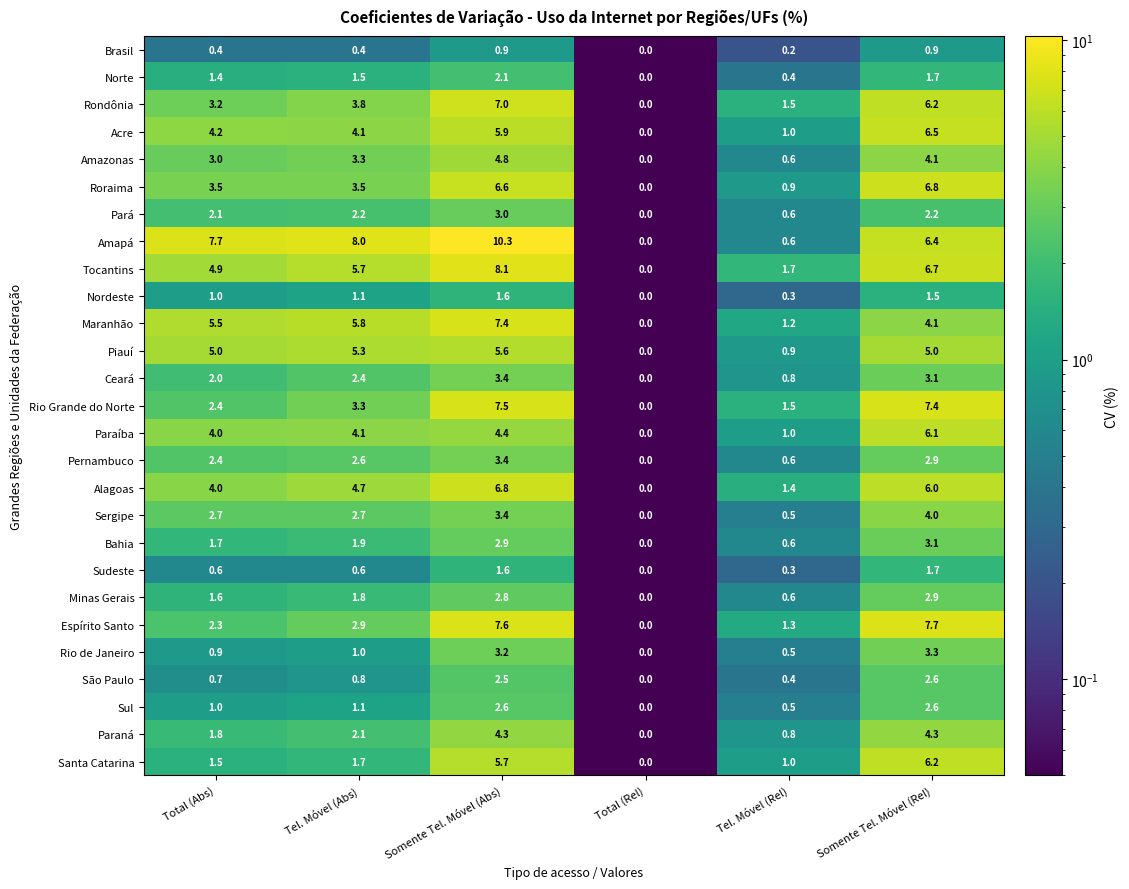

Read the Pará value at Somente Tel. Móvel (Rel).

2.2